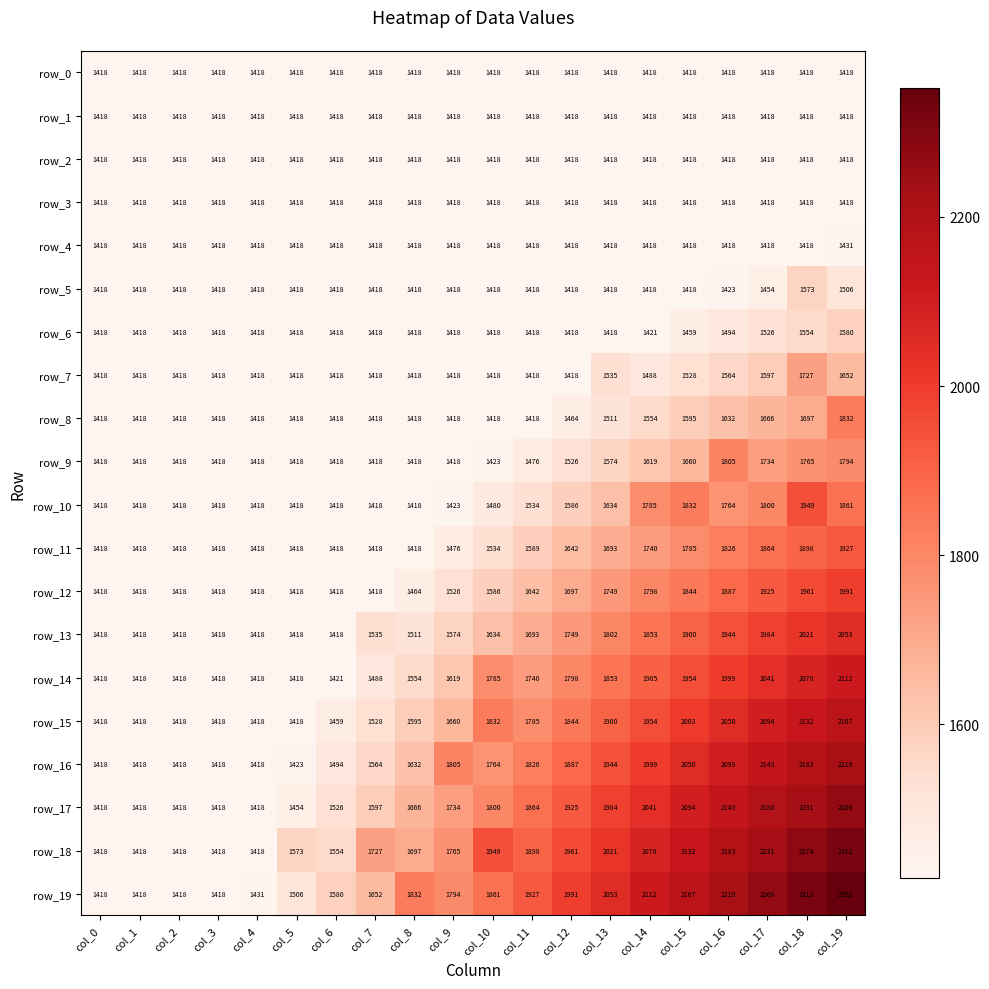

What is the difference between the second highest and minimum values in the row_8 series?

279